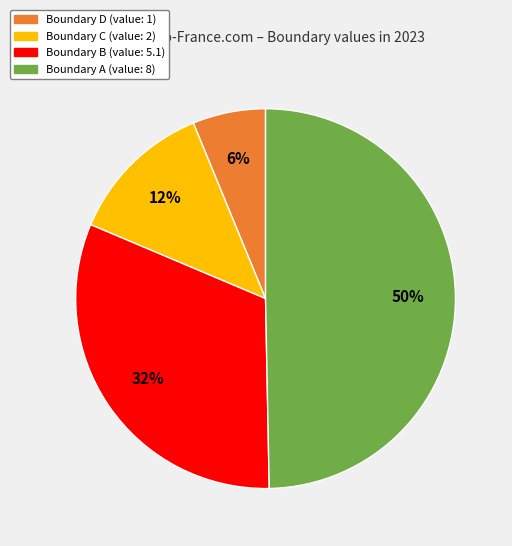

To the nearest percent, what is the average slice percentage?

25%